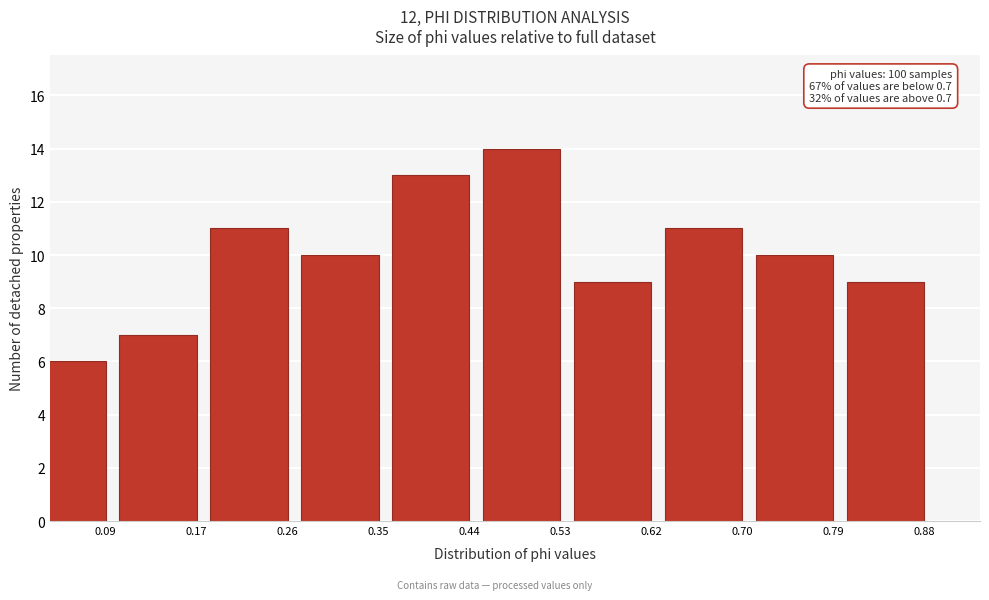

Reading left to right, list all the values displayed in this chart.

0.09=6	0.17=7	0.26=11	0.35=10	0.44=13	0.53=14	0.62=9	0.70=11	0.79=10	0.88=9